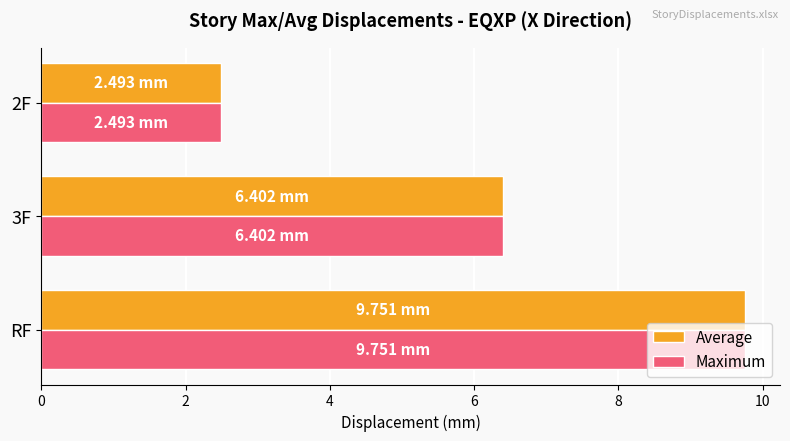

What is the sum of all Maximum values?

18.6